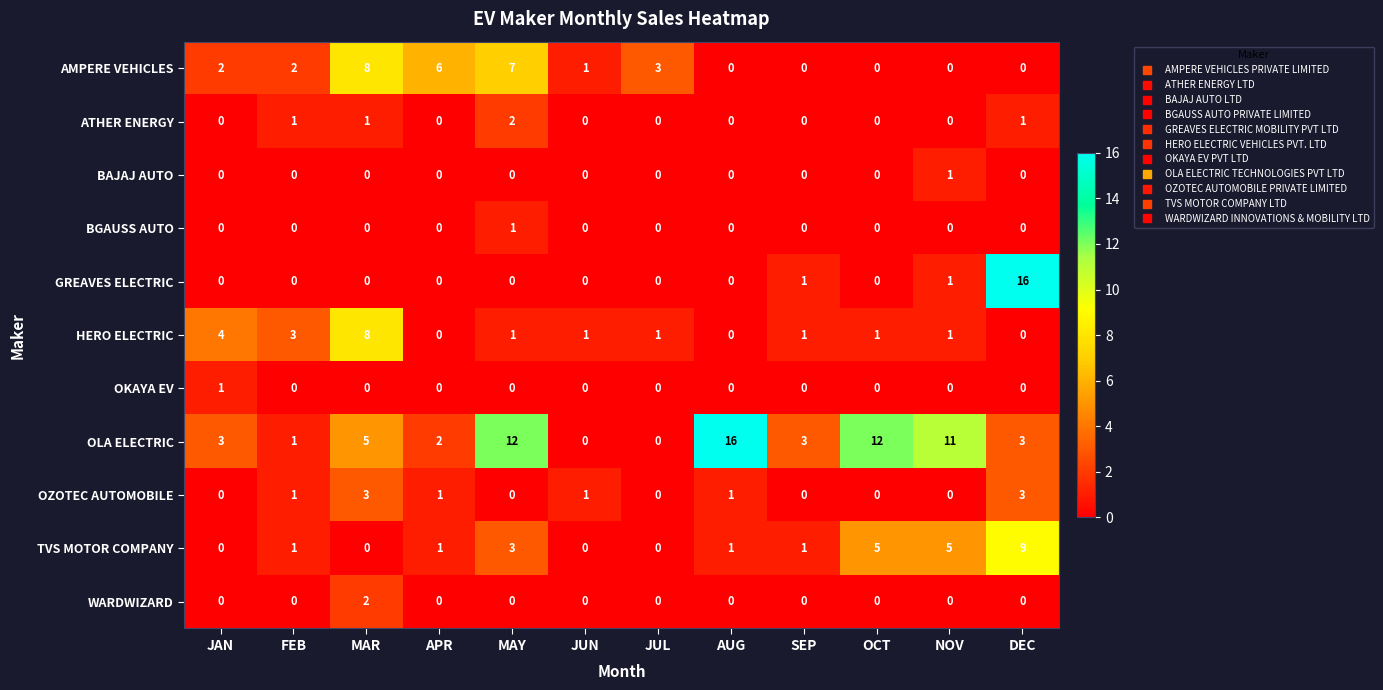

What is the maximum value shown in the chart?

16